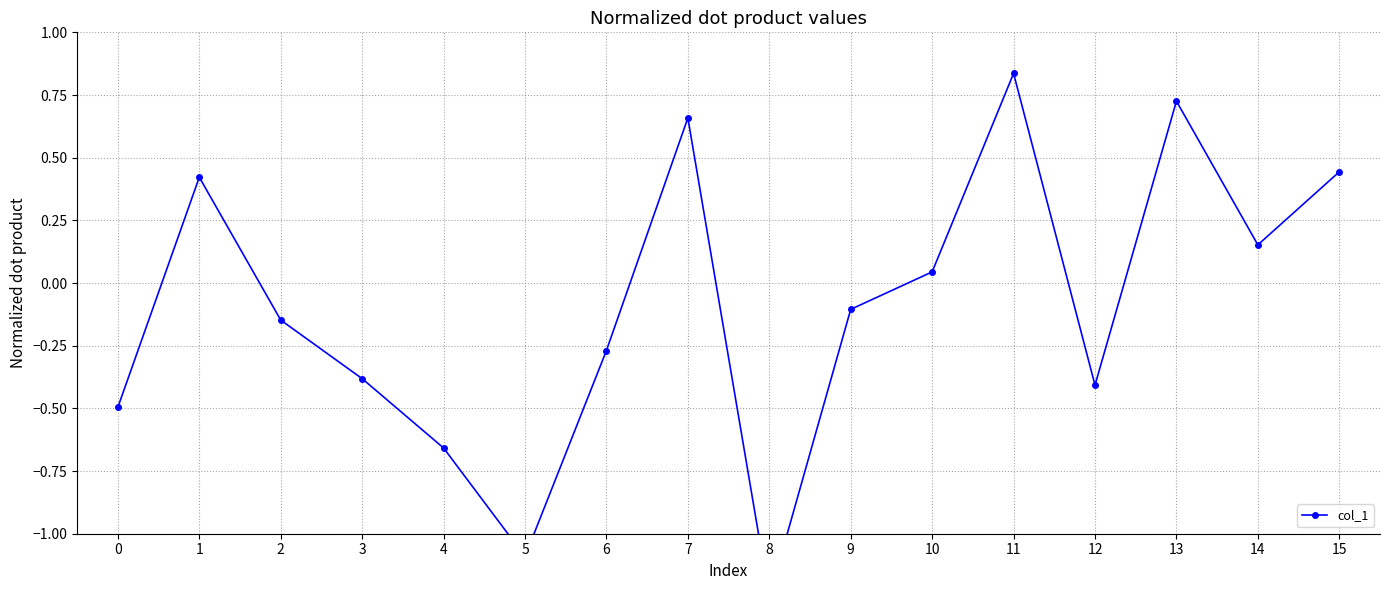

What is the change in value from 0 to 15?

+0.9